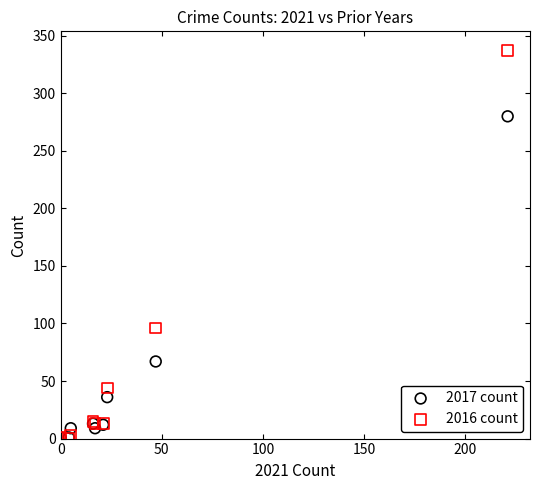

Across all series, what Y value is closest to 168?

96